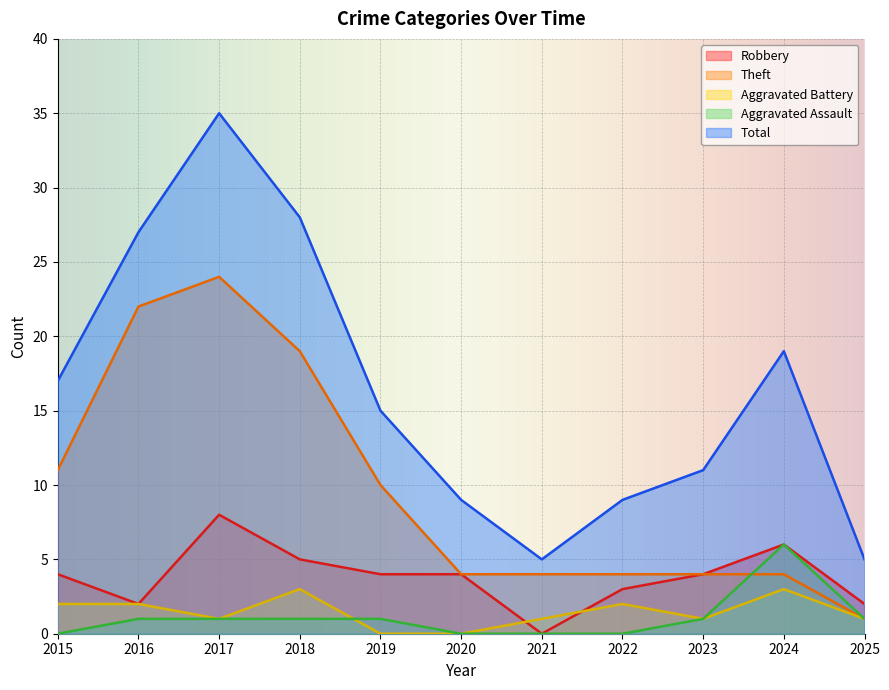

True or false: Aggravated Battery has a value of 2 at 2016.

True